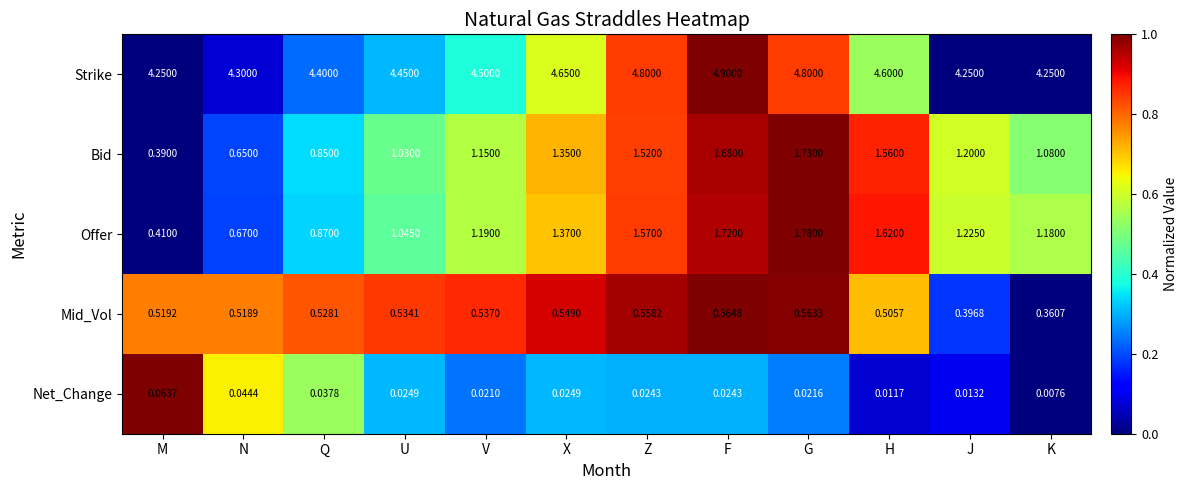

Count the number of categories in the chart.

12